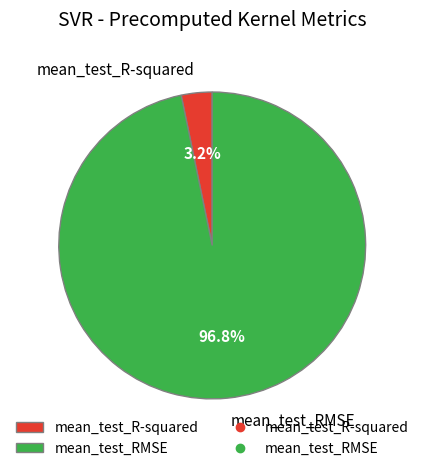

What percentage is NOT represented by mean_test_R-squared?

96.8%